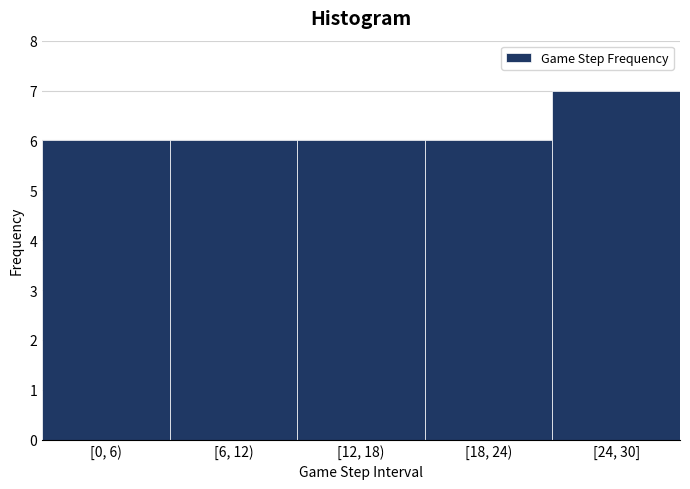

Reading left to right, list all the values displayed in this chart.

6	6	6	6	7